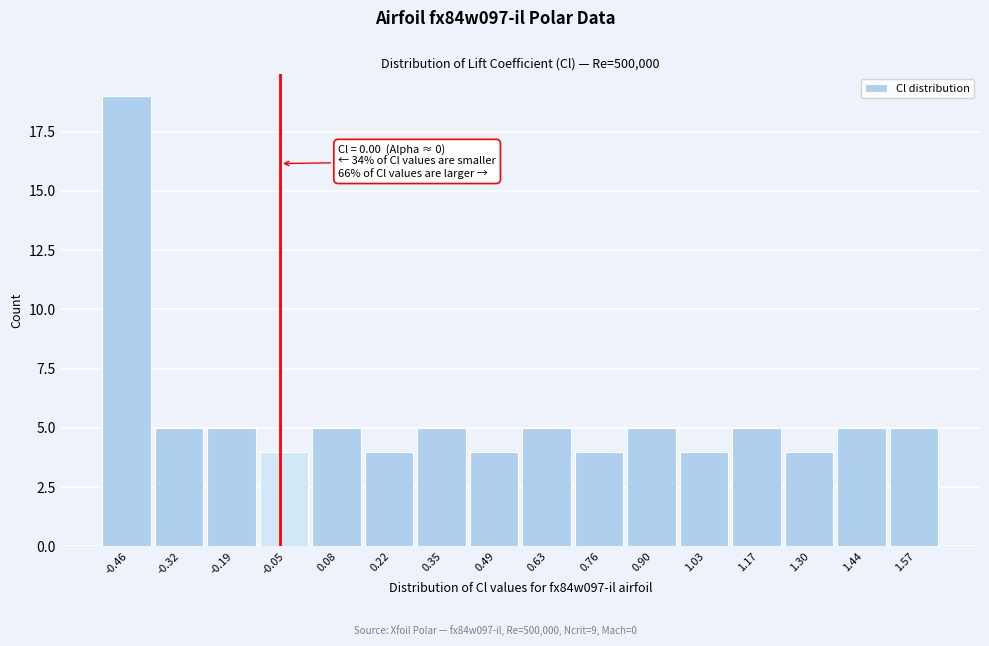

Reading left to right, list all the values displayed in this chart.

-0.46=19	-0.32=5	-0.19=5	-0.05=4	0.08=5	0.22=4	0.35=5	0.49=4	0.63=5	0.76=4	0.90=5	1.03=4	1.17=5	1.30=4	1.44=5	1.57=5